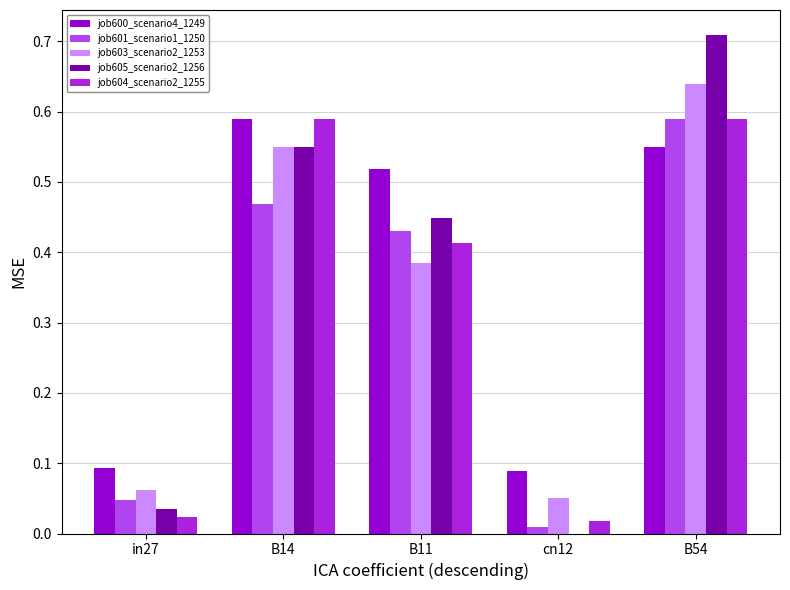

Are the bars horizontal?

No